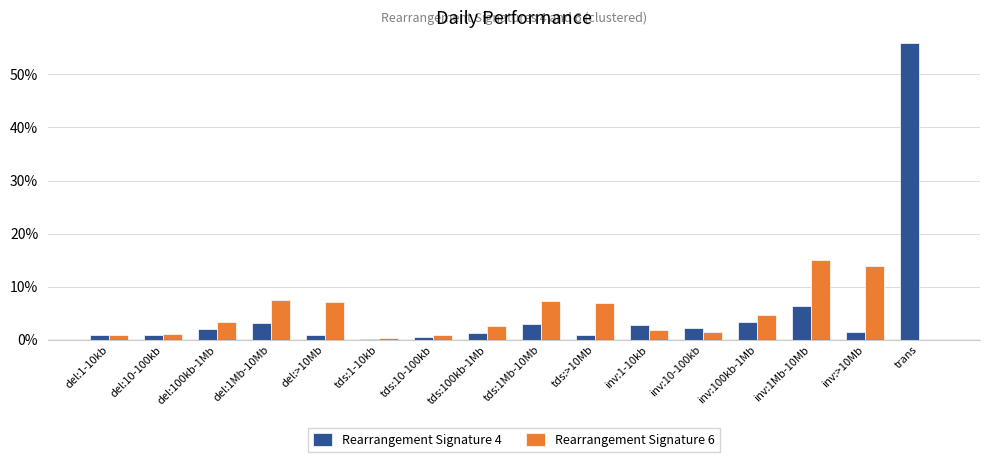

The value of Rearrangement Signature 4 at del:10-100kb is 0.0. True or false?

True